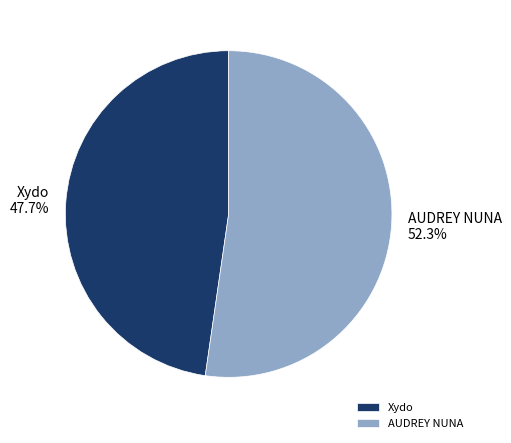

Rank the categories by value from highest to lowest.

AUDREY NUNA, Xydo